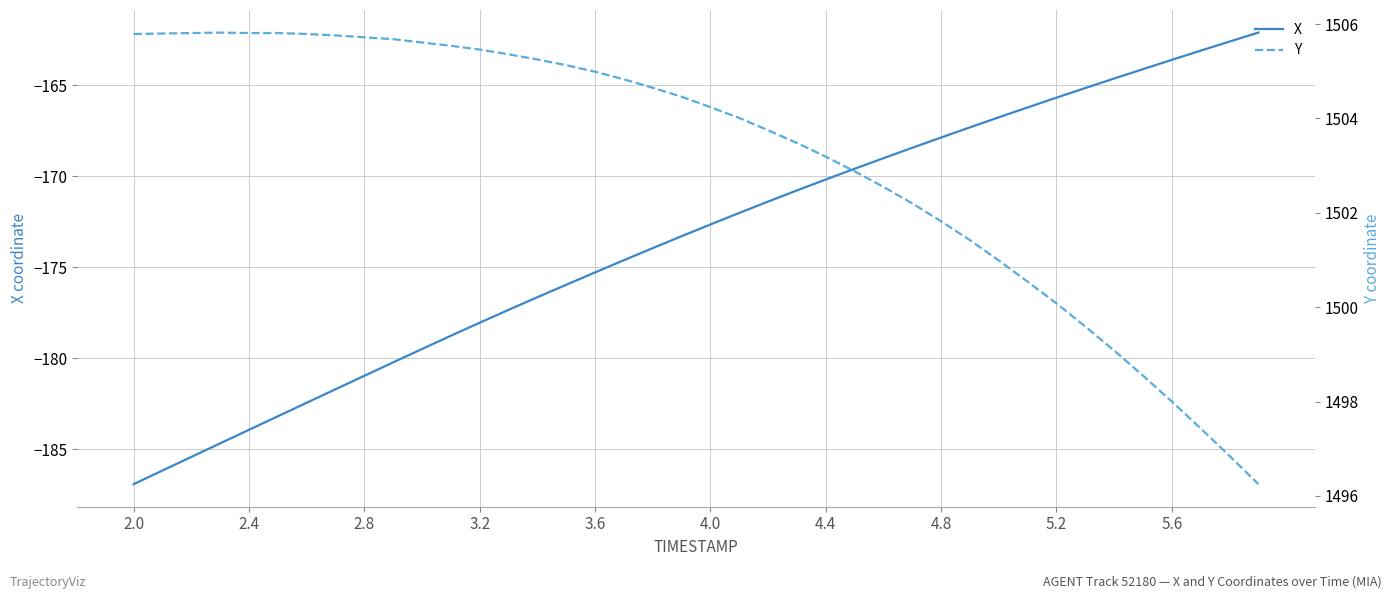

How many data points in Y are above 1504?

22